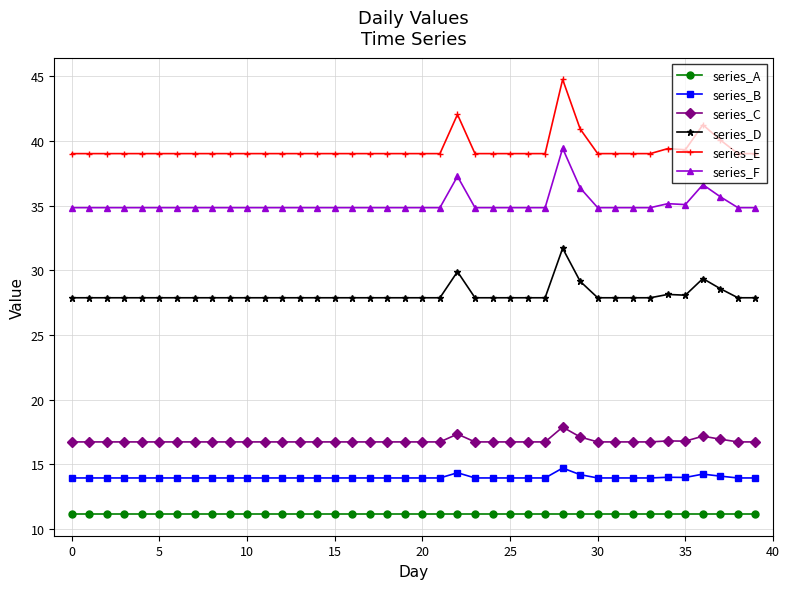

Which series has the largest range (max minus min)?

series_E